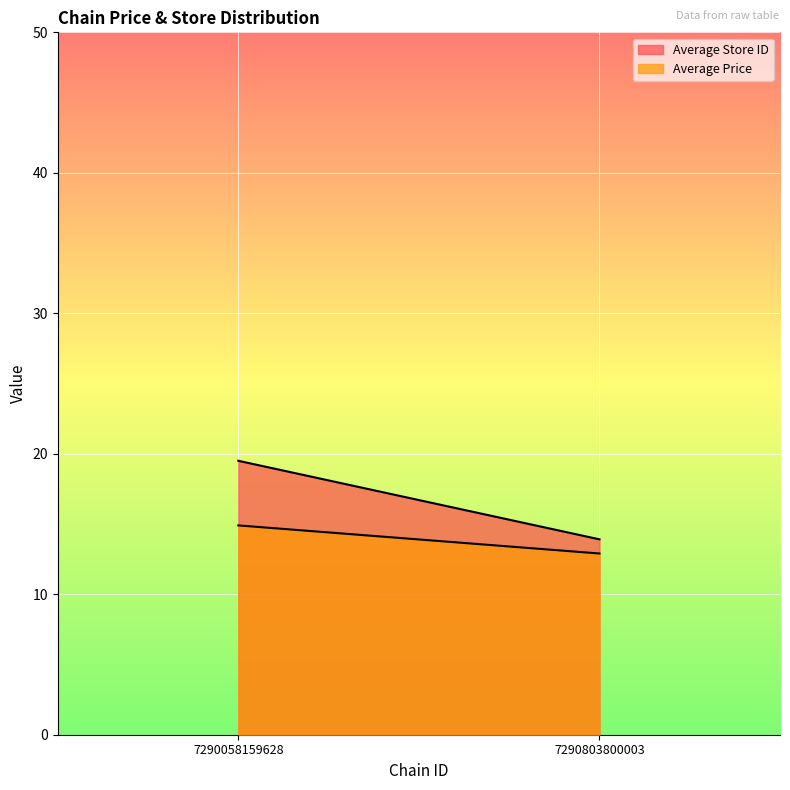

At which label is Average Price closest to 13?

7290803800003